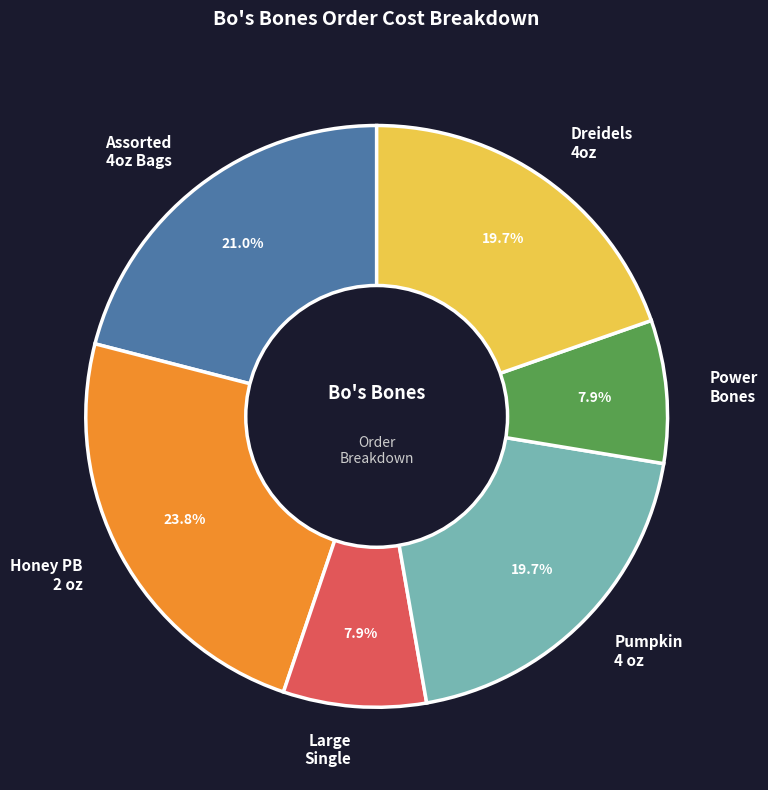

Is there a majority slice in this chart?

No